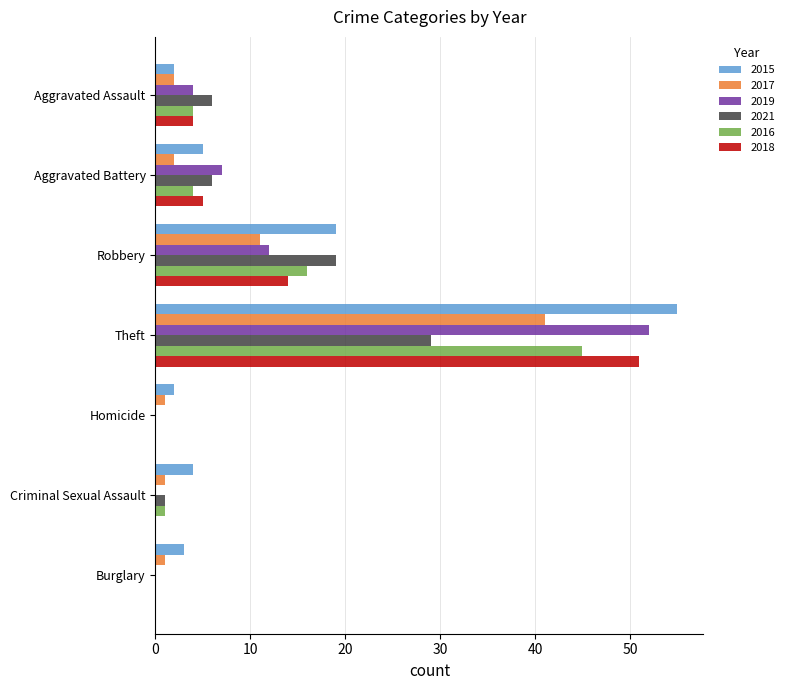

What is the sum of all 2021 values?

61